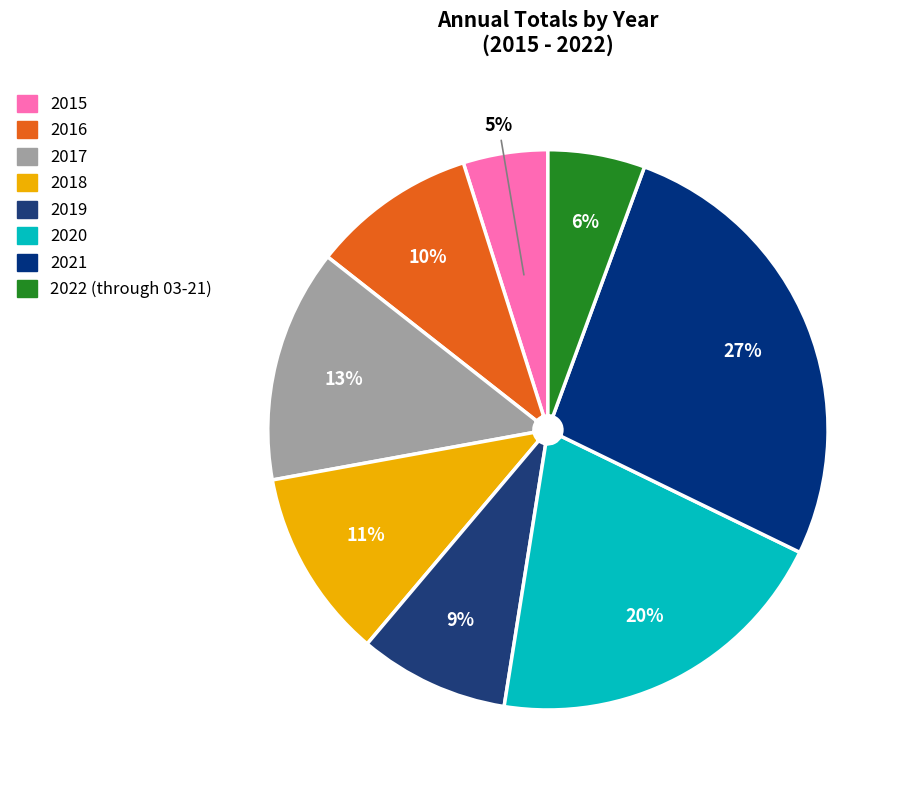

Count the number of slices in the pie.

8